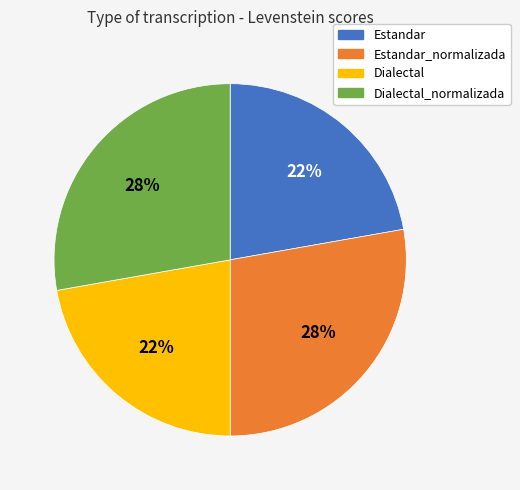

True or false: Dialectal_normalizada accounts for 28% of the total.

True